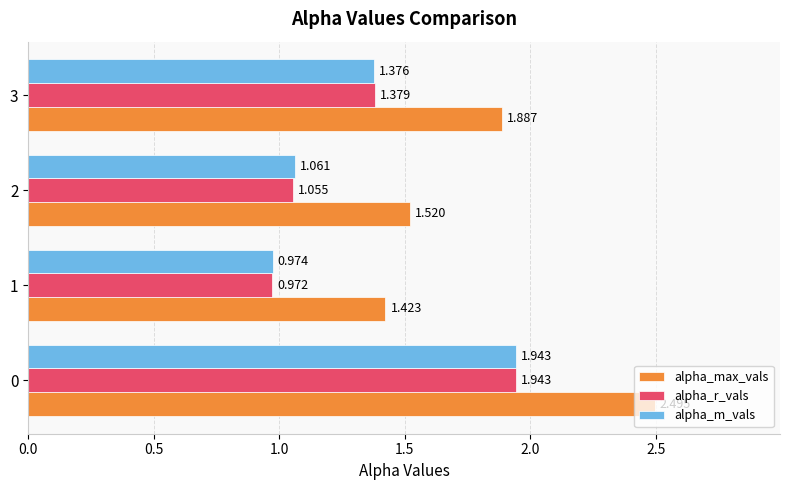

Rank the series at 3 from lowest to highest value.

alpha_m_vals, alpha_r_vals, alpha_max_vals